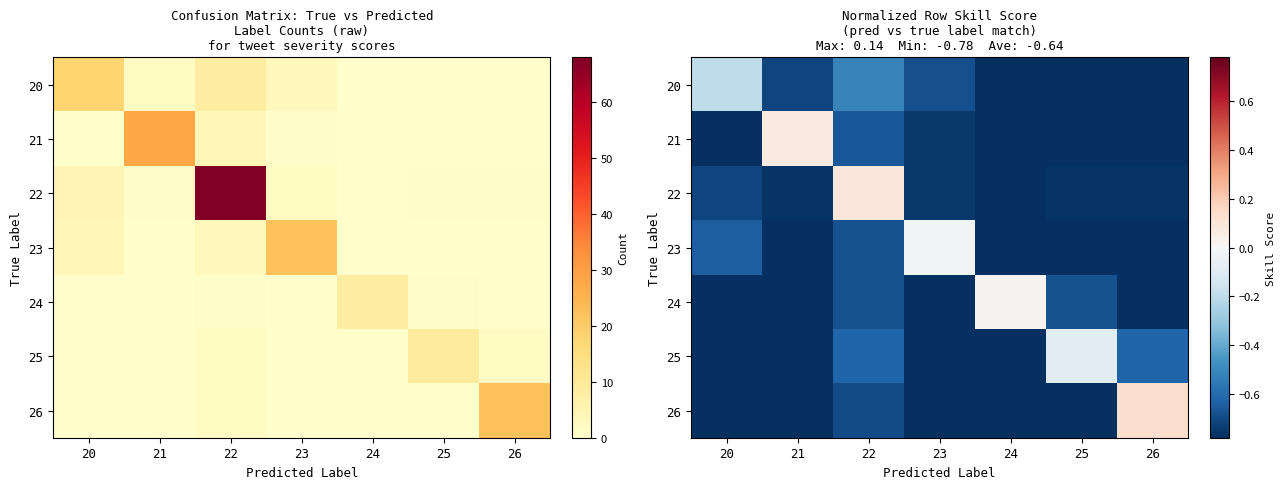

What is the minimum value for 21?

-0.8